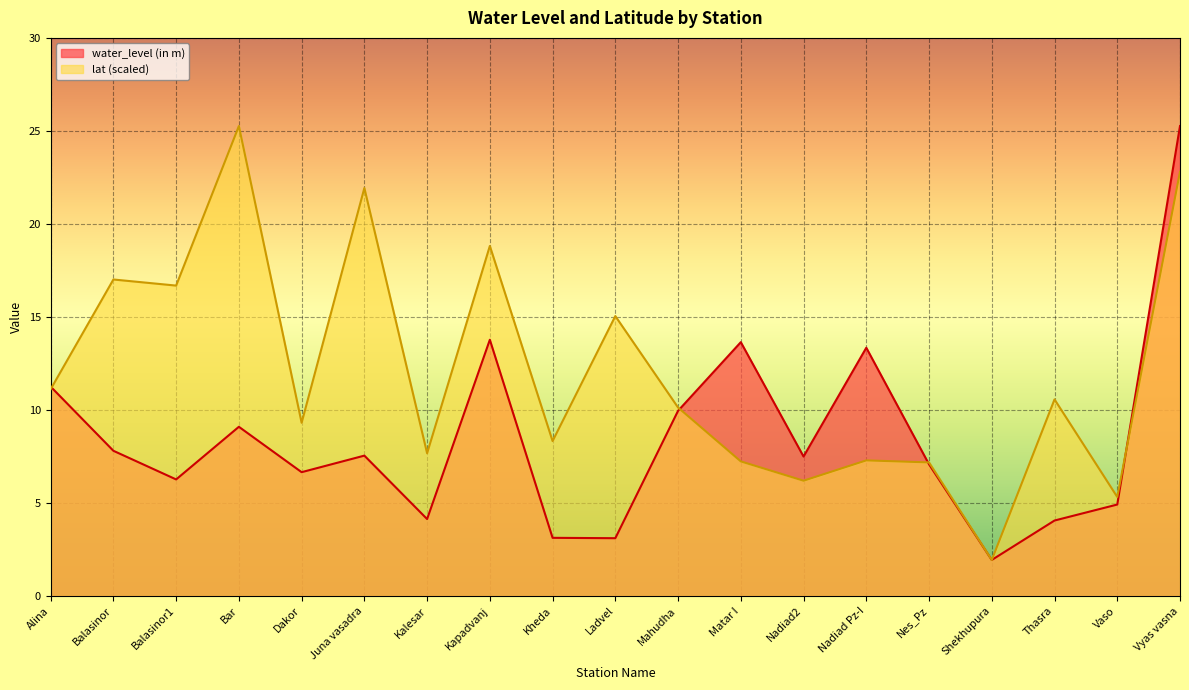

What is the label of the 9th point from the right?

Mahudha